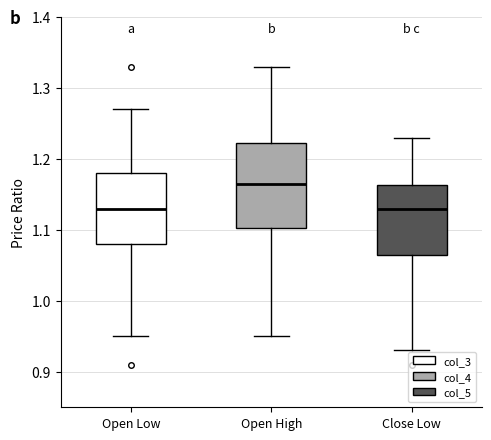

Which box has the highest median line?

Open High